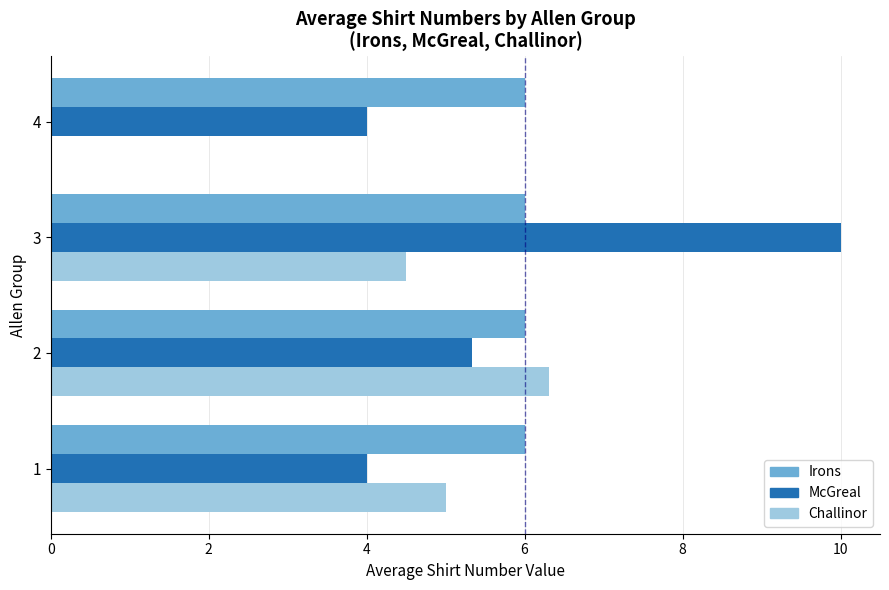

At which label is Challinor closest to 3?

3